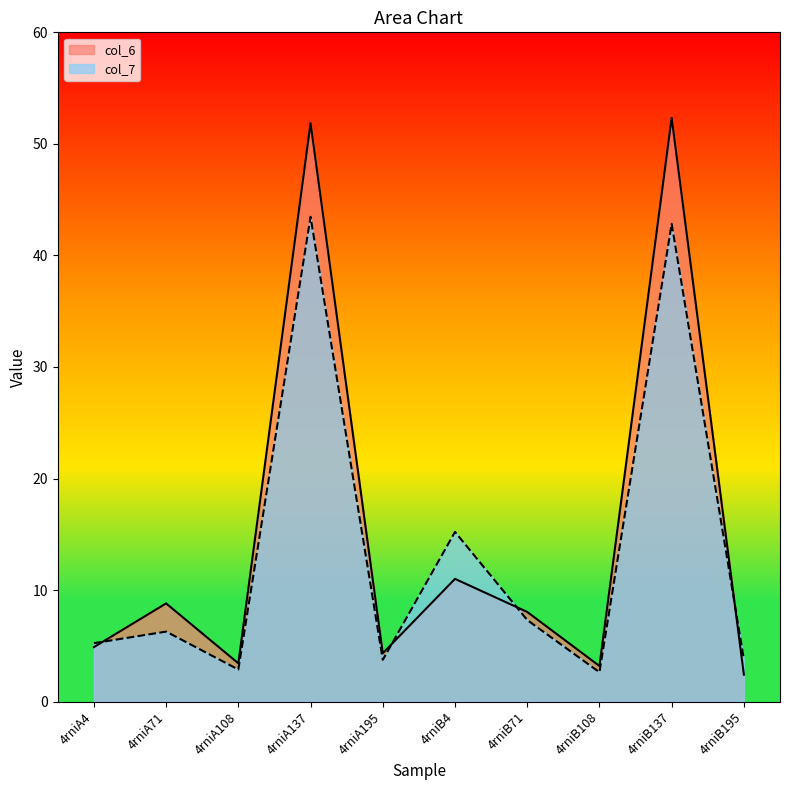

What is the smallest value displayed?

2.4